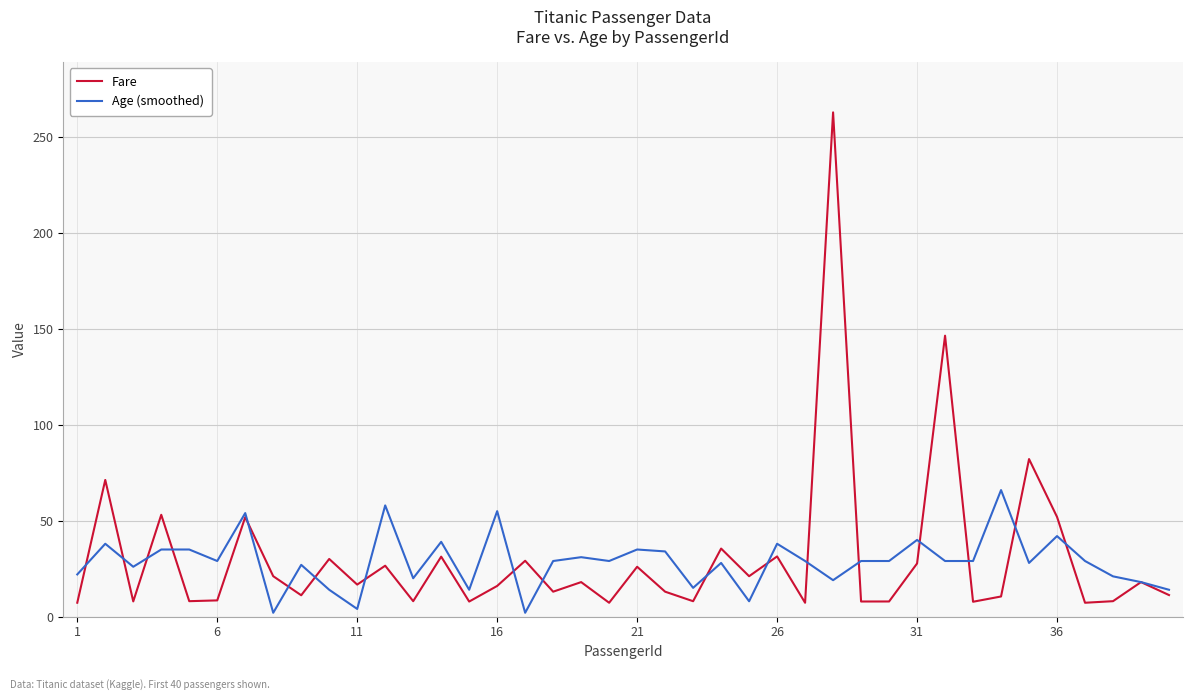

Rank the series by their maximum value, from lowest to highest.

Age (smoothed), Fare